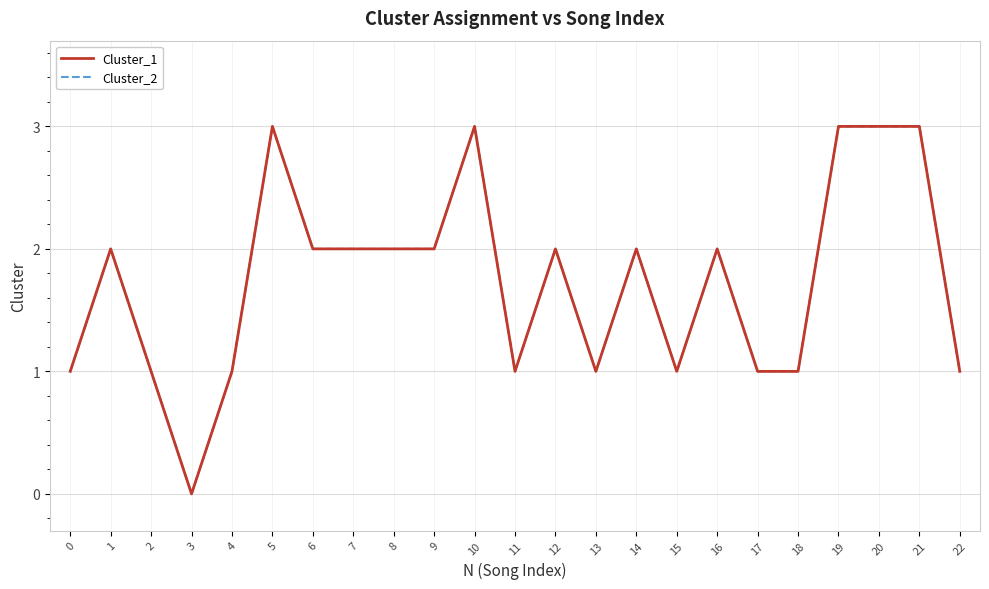

Which series has the largest total across all categories?

Cluster_1